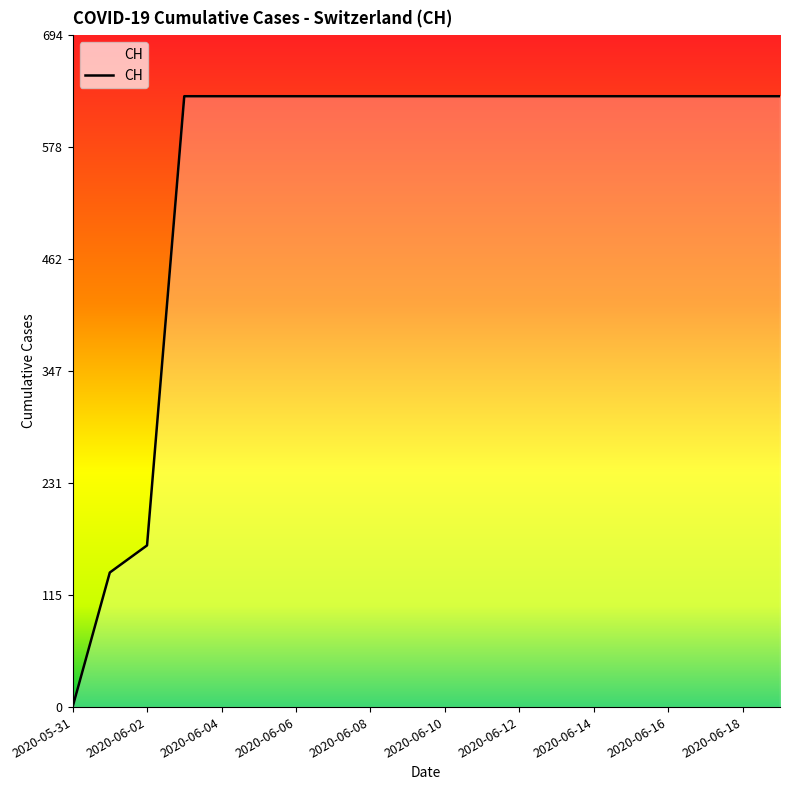

Does the chart have visible grid lines?

No